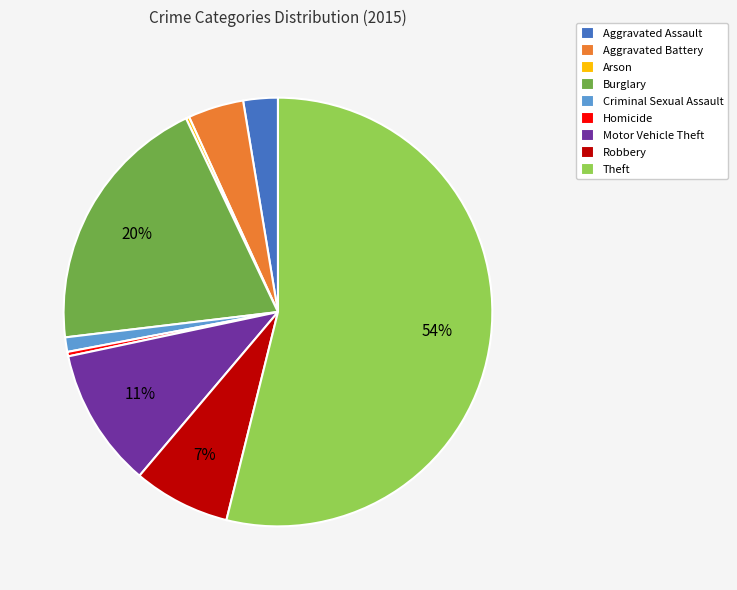

What percentage is the Burglary slice, to the nearest percent?

20%